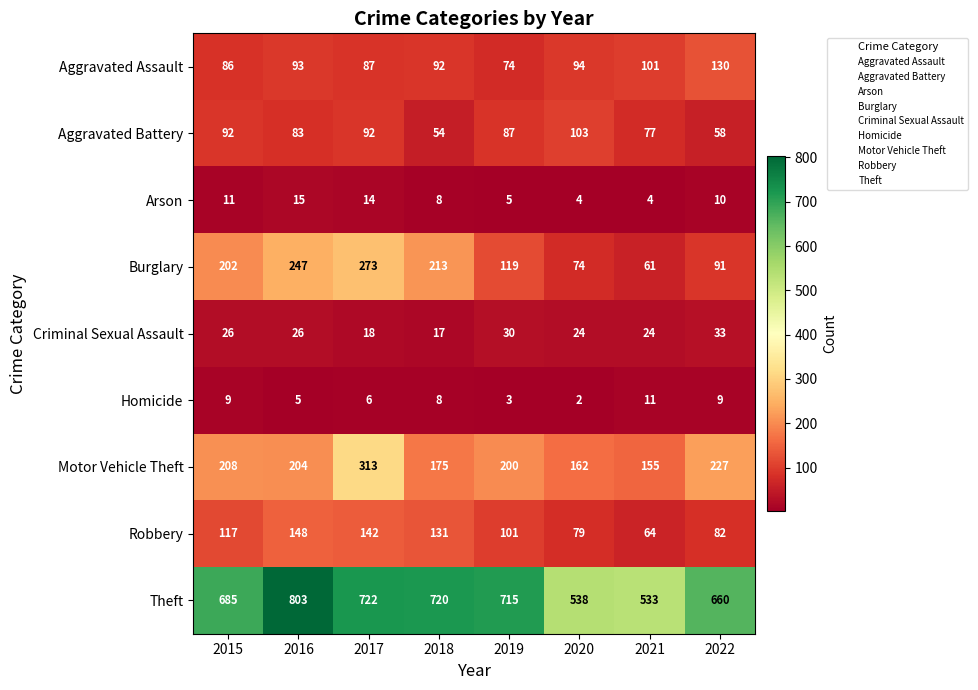

What is the spread (max minus min) of values at 2019?

712